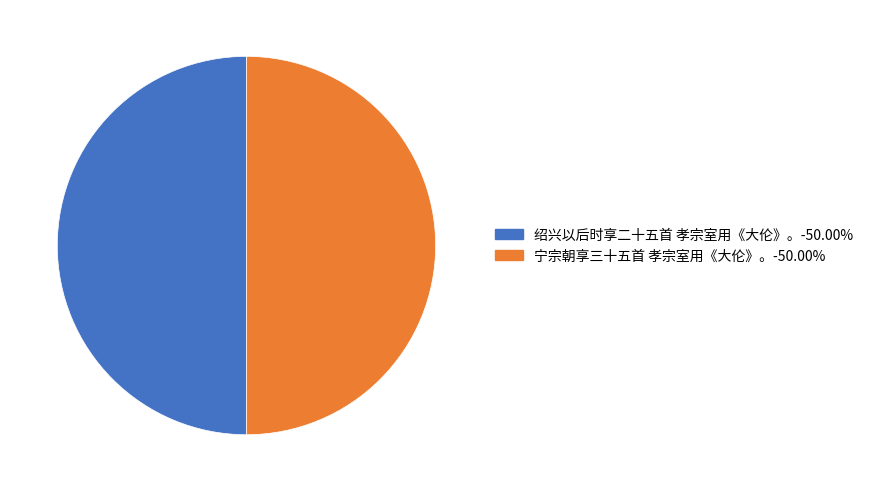

Count the number of slices in the pie.

2